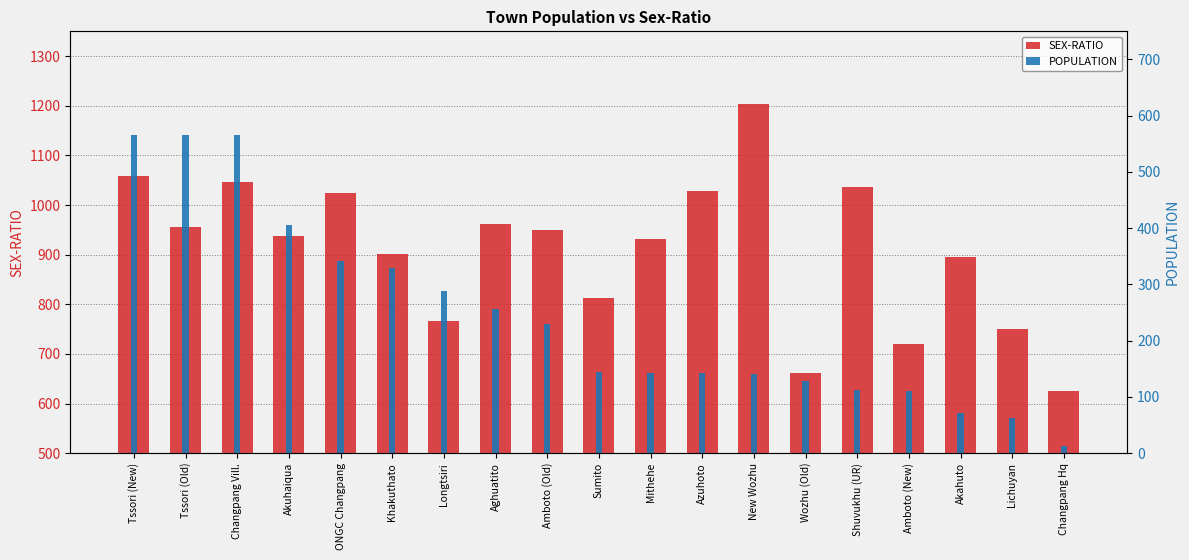

What is the value of the SEX-RATIO bar at the 9th from the left?

949